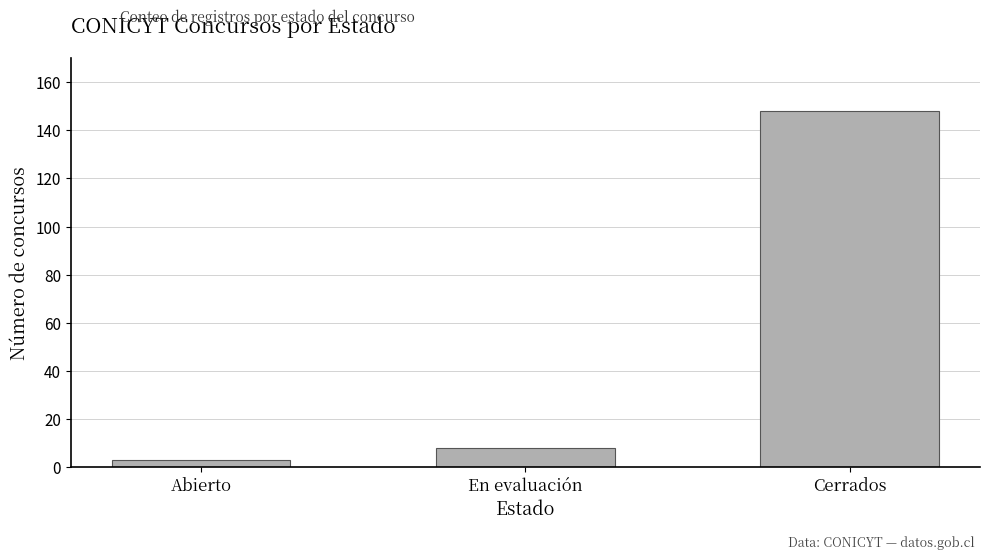

What is the minimum value shown in the chart?

3